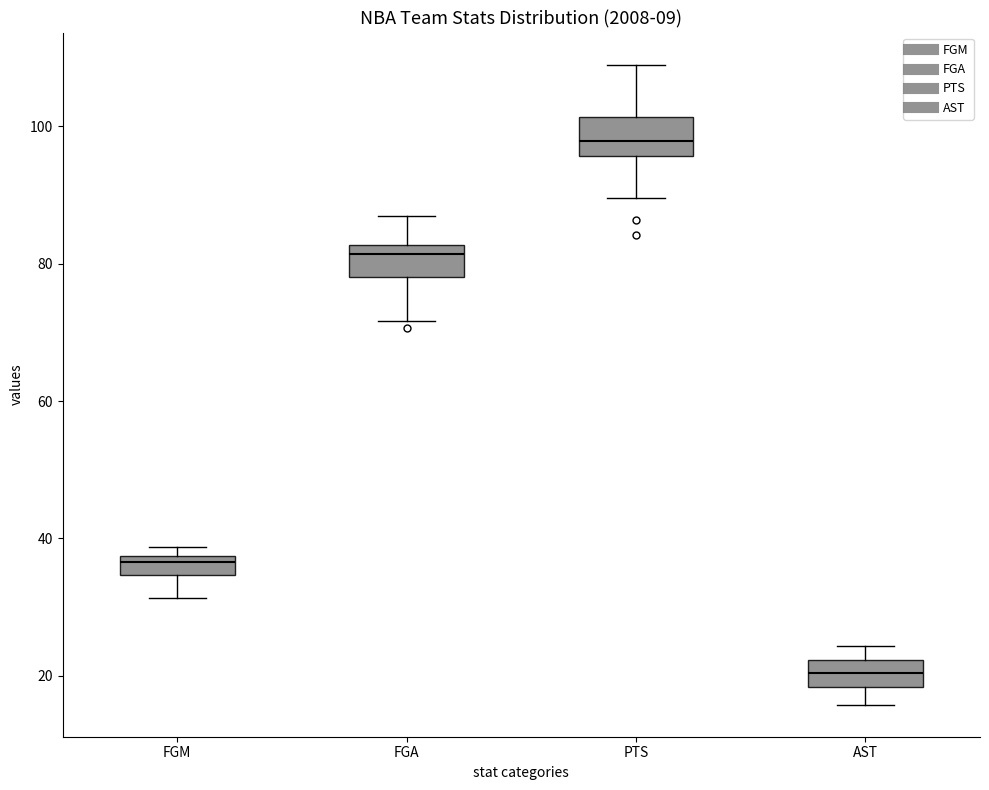

Where is the upper edge of the box for AST on the y-axis? The values are not printed on the chart, so give them approximately, as read against the axis.

22